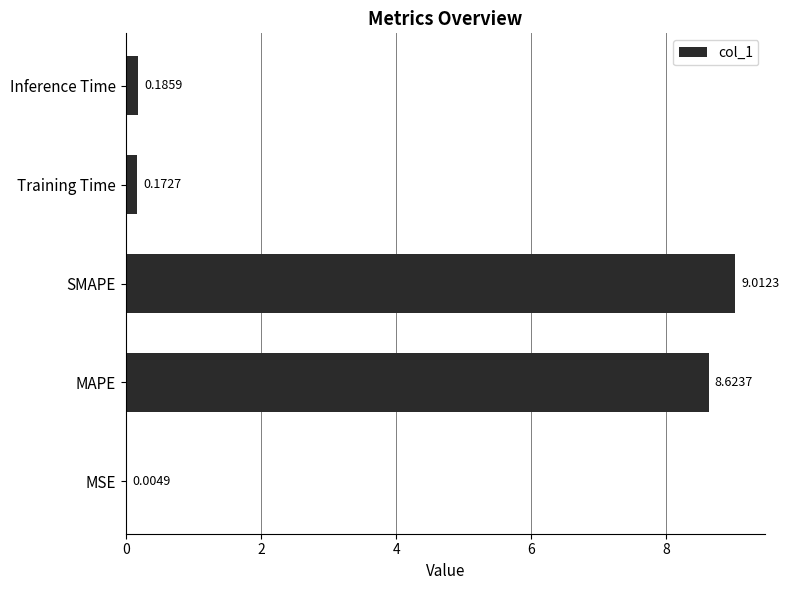

What is the sum of all values?

18.0